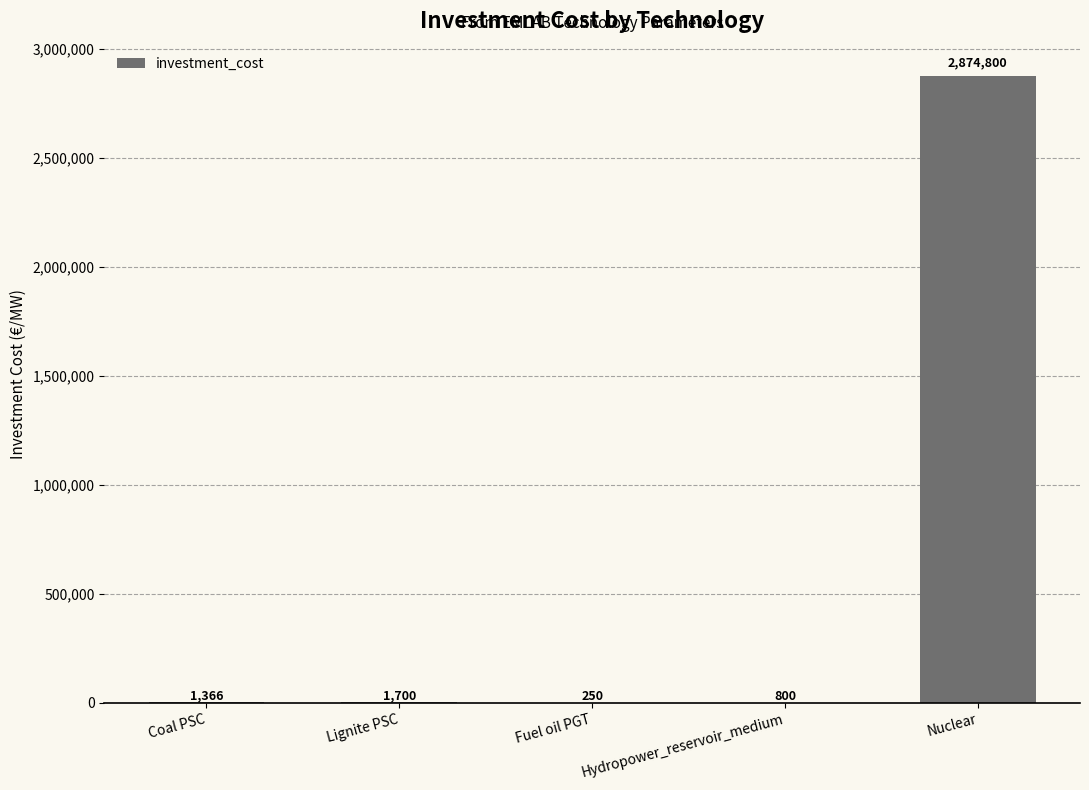

Is it true that the value at Fuel oil PGT is 250.0?

True